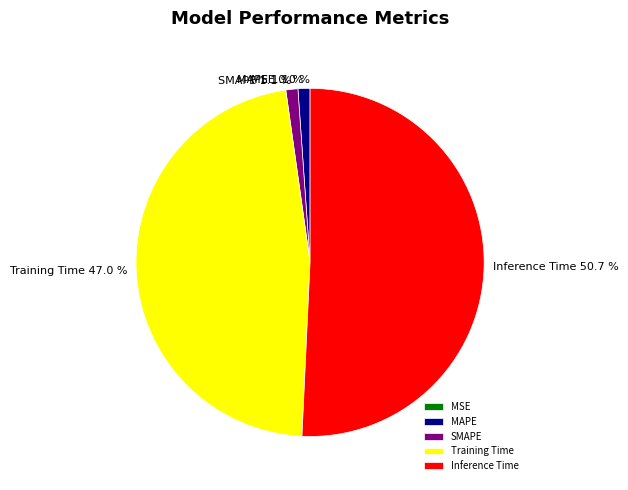

Does SMAPE represent more than half of the total?

No